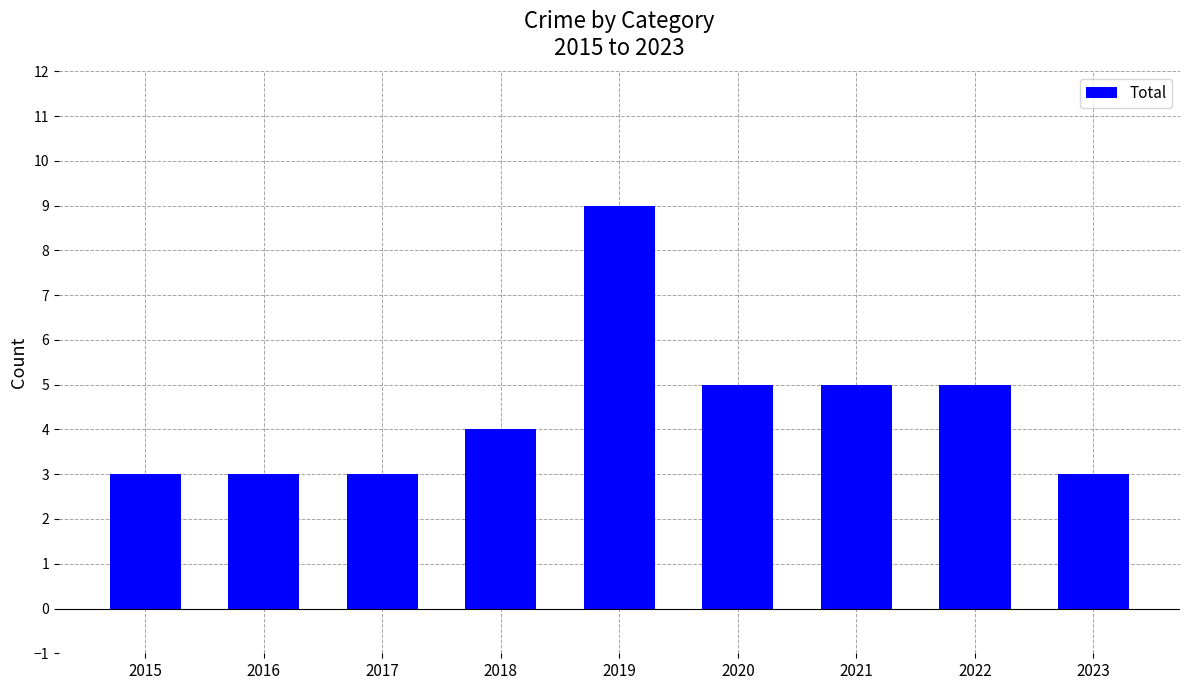

What is the value of the 6th bar from the left?

5